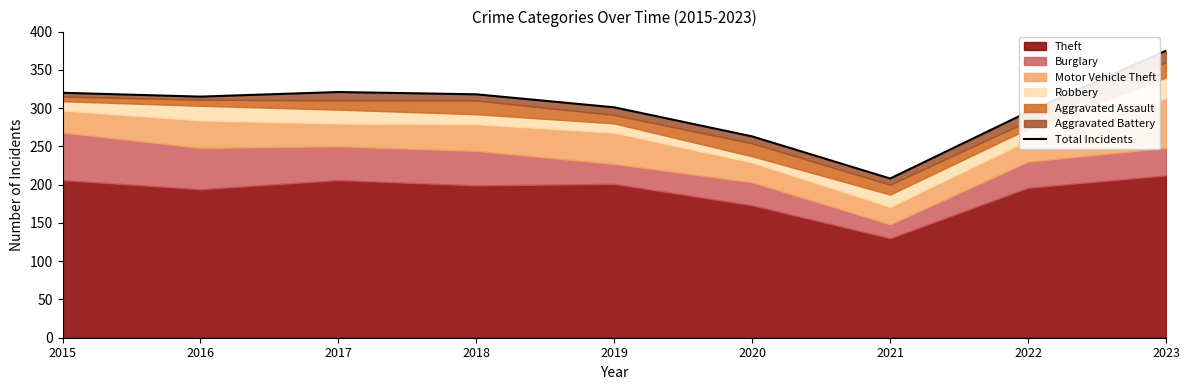

Rank the categories by value from highest to lowest.

2023, 2017, 2015, 2018, 2016, 2019, 2022, 2020, 2021